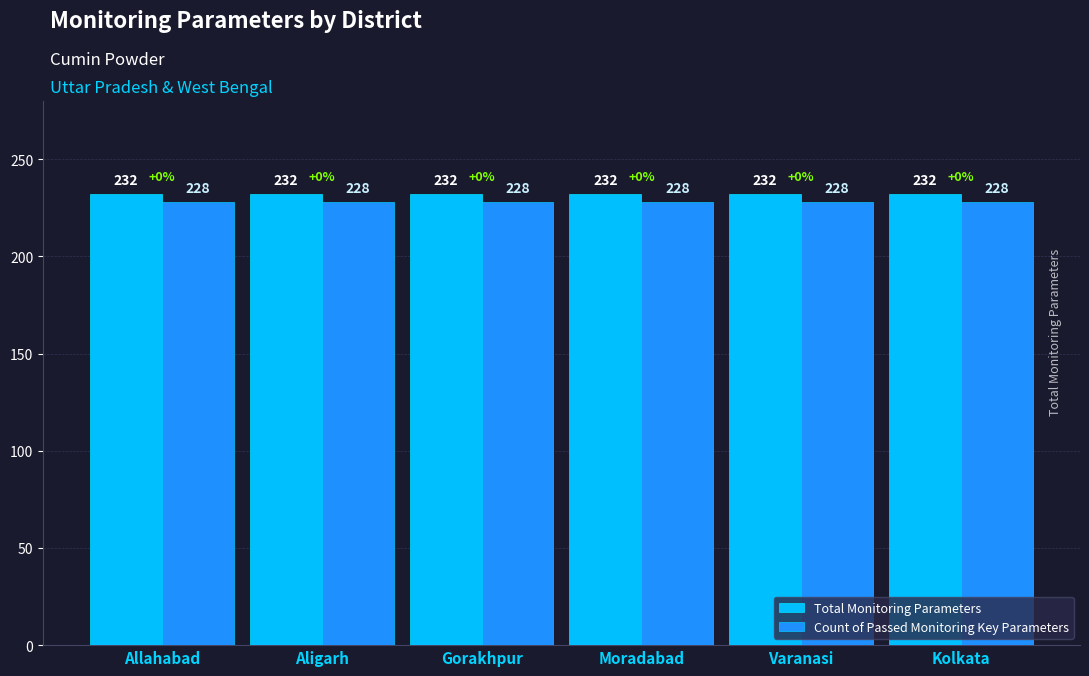

What is the label of the 6th bar from the left?

Kolkata